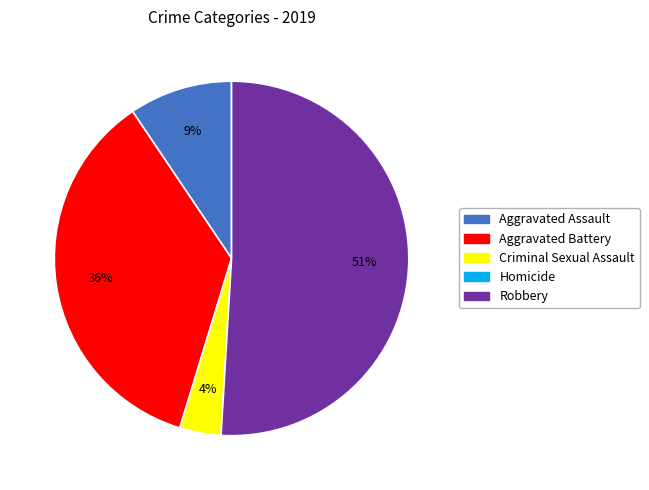

To the nearest percent, what is the combined percentage of Robbery and Criminal Sexual Assault?

55%